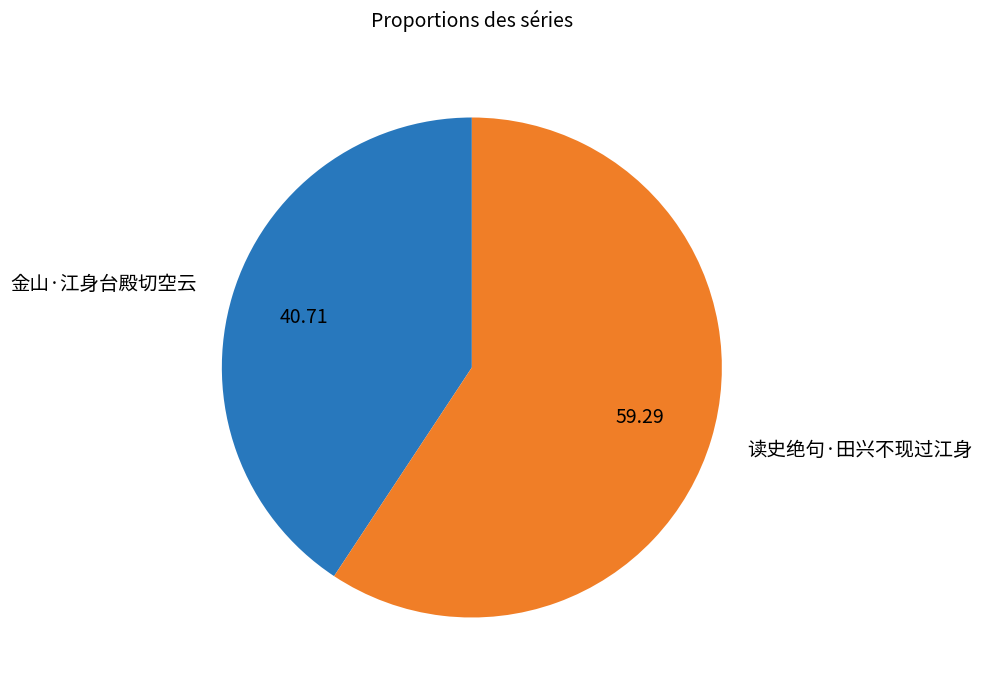

How many slices are in this pie chart?

2